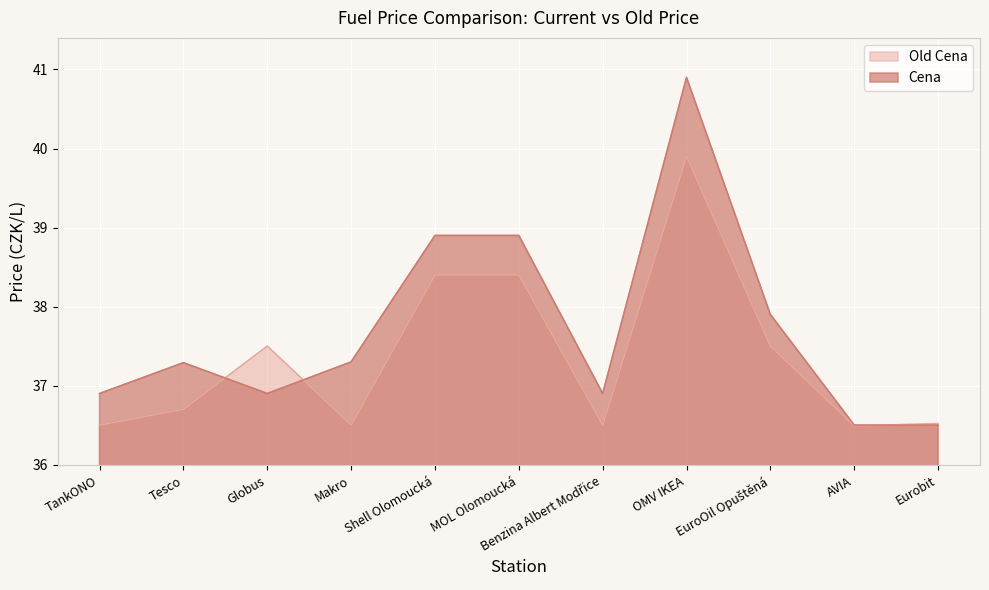

What is the label of the 10th point from the right?

Tesco